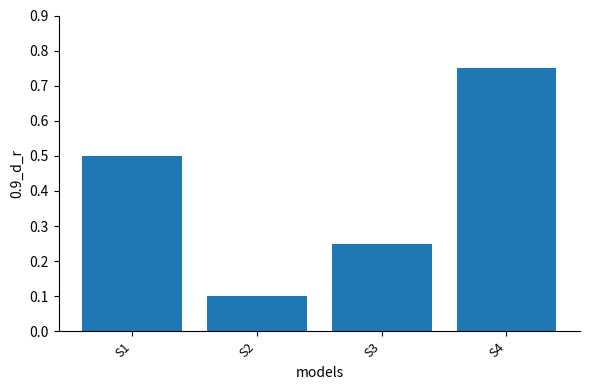

True or false: the data shows 0.1 at S2.

True